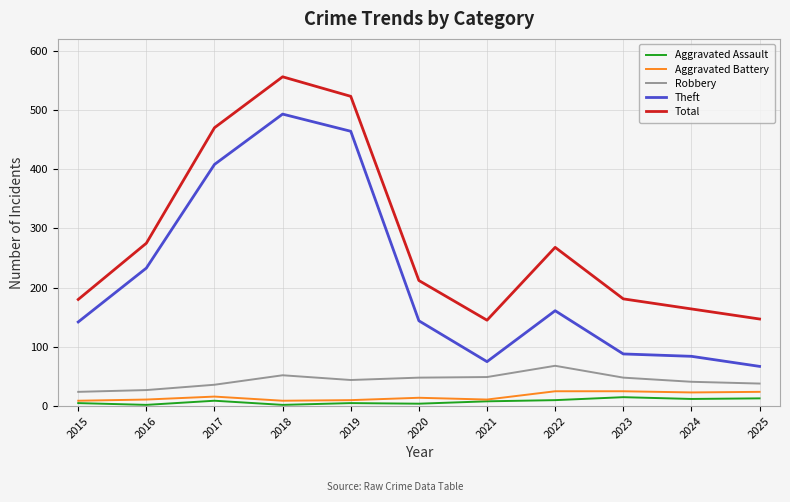

Between 2020 and 2022, which series saw the biggest shift?

Total